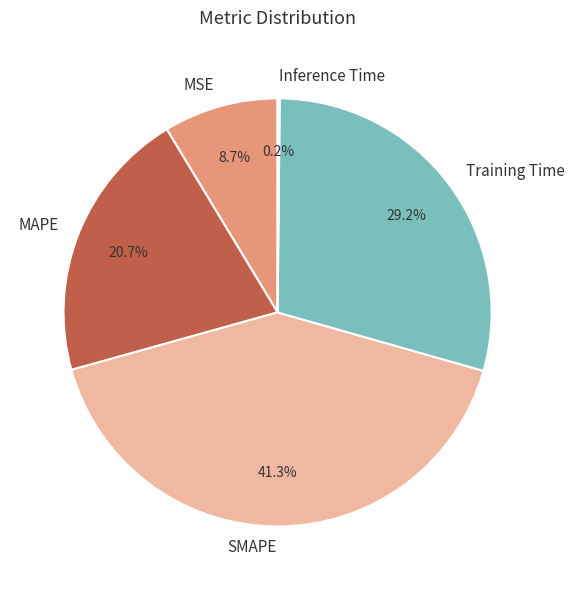

Which has a higher value, MSE or Training Time?

Training Time